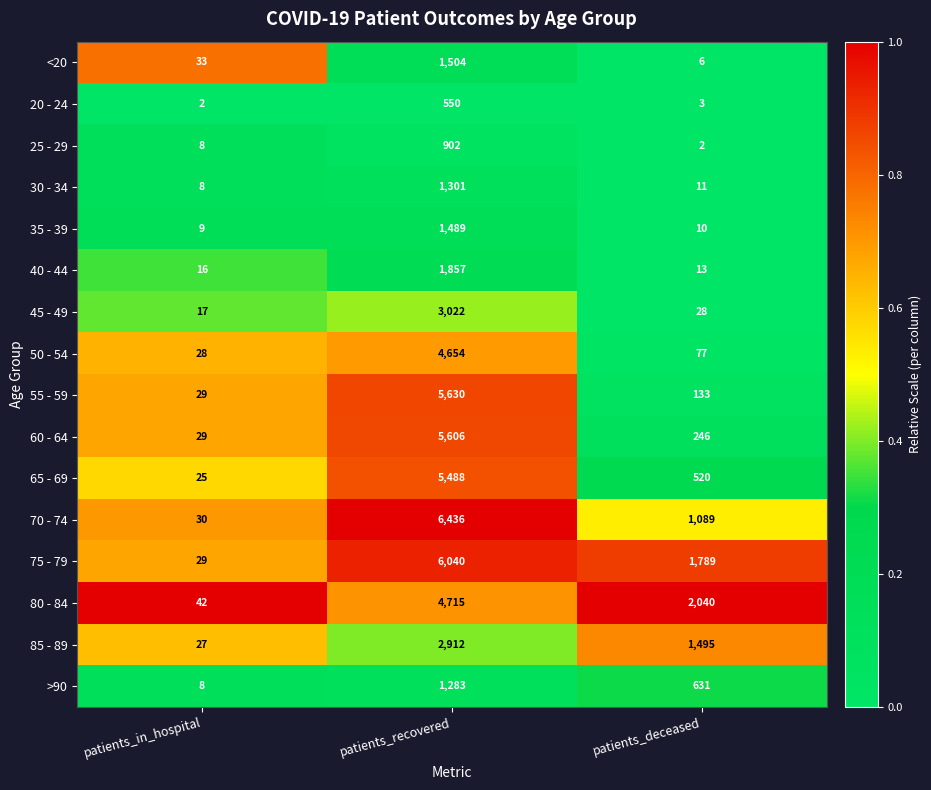

Which series has the largest range (max minus min)?

70 - 74